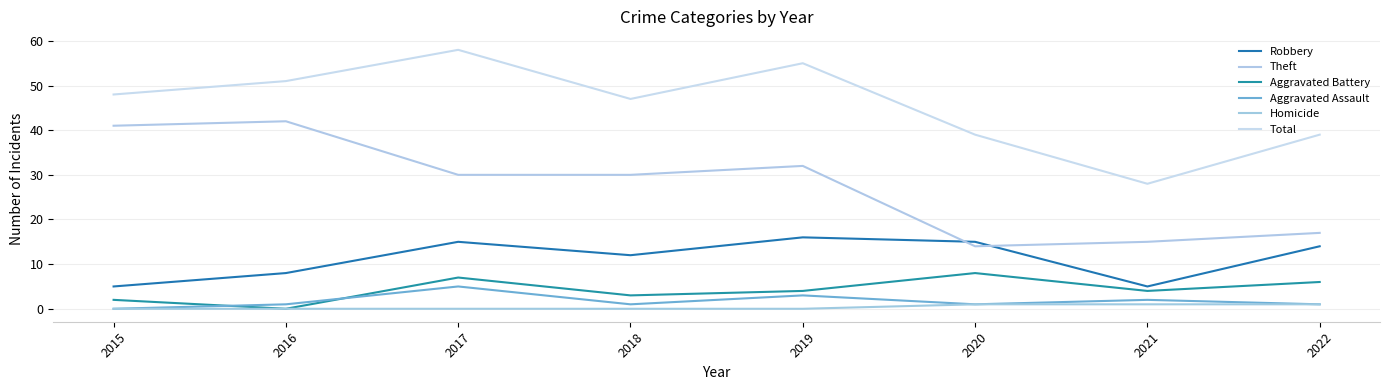

Which label corresponds to the largest value in the chart?

2017